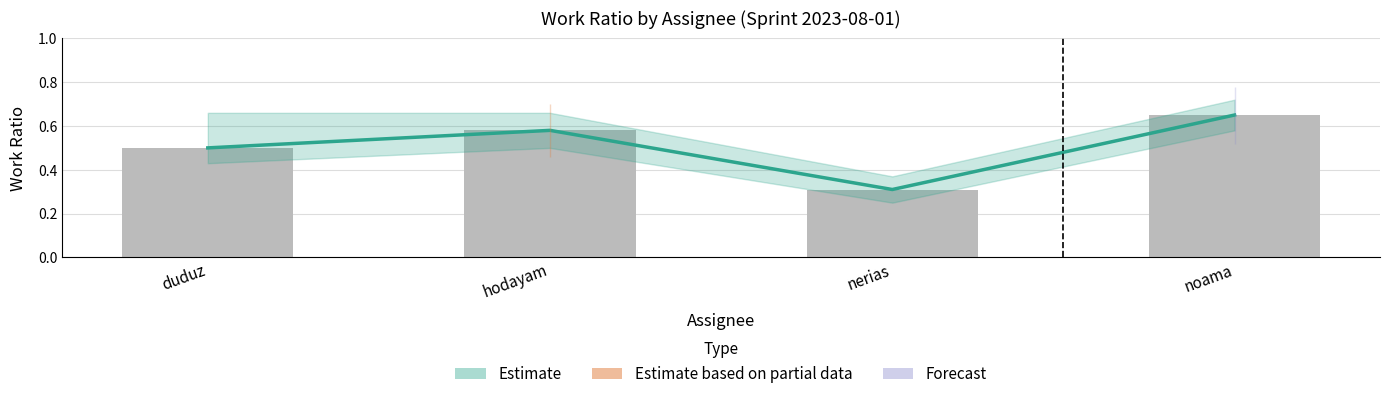

What is the value of the Work Ratio Lower bar at the 3rd from the left?

0.3